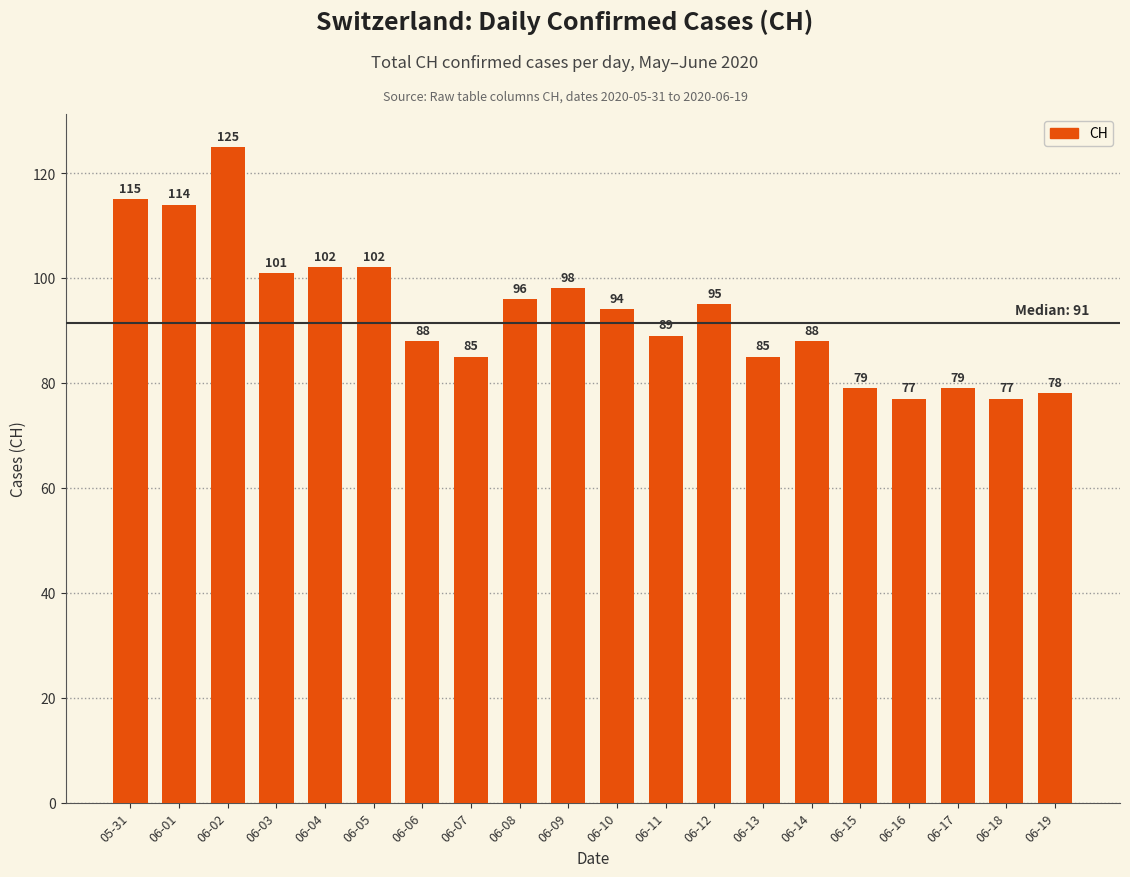

What is the change in value from 06-09 to 06-17?

-19